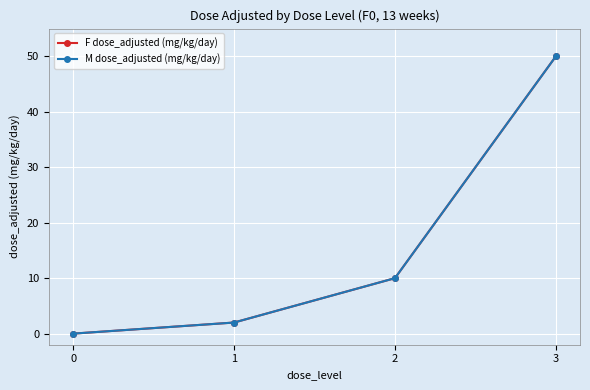

Does the chart have visible grid lines?

Yes